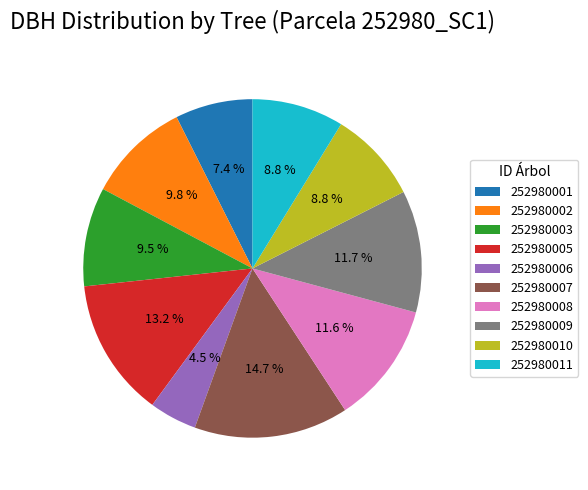

To the nearest percent, what percentage of the pie is 252980005?

13%